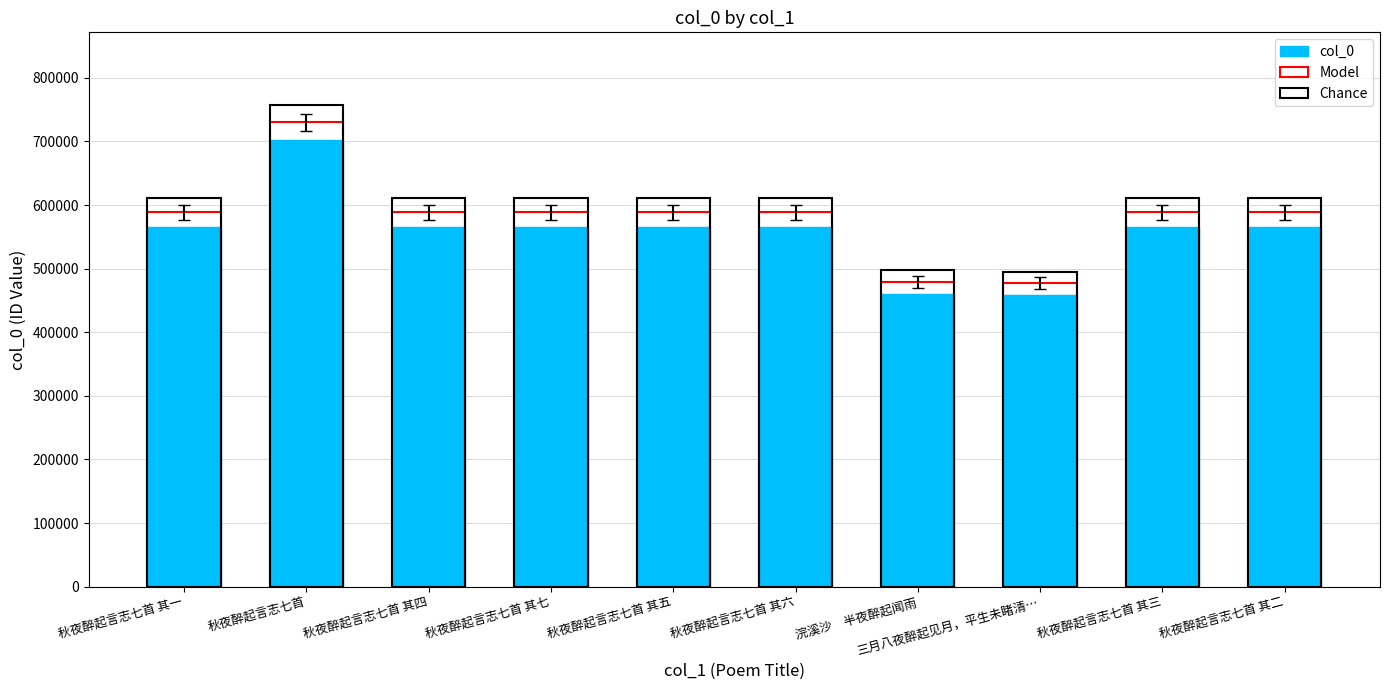

What is the label of the 6th bar from the left?

秋夜醉起言志七首 其六